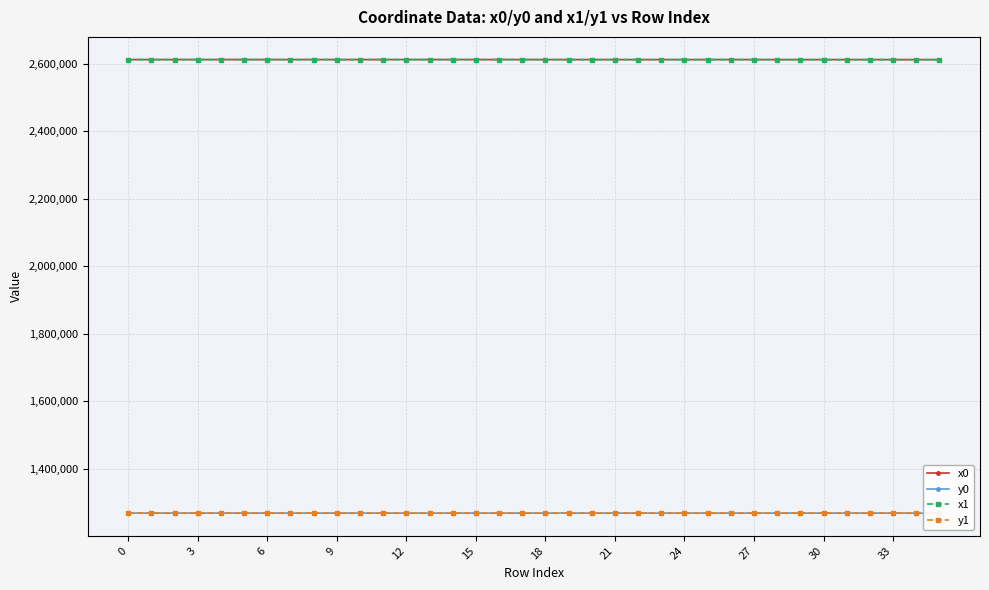

At how many categories does at least one series exceed 2465165?

36